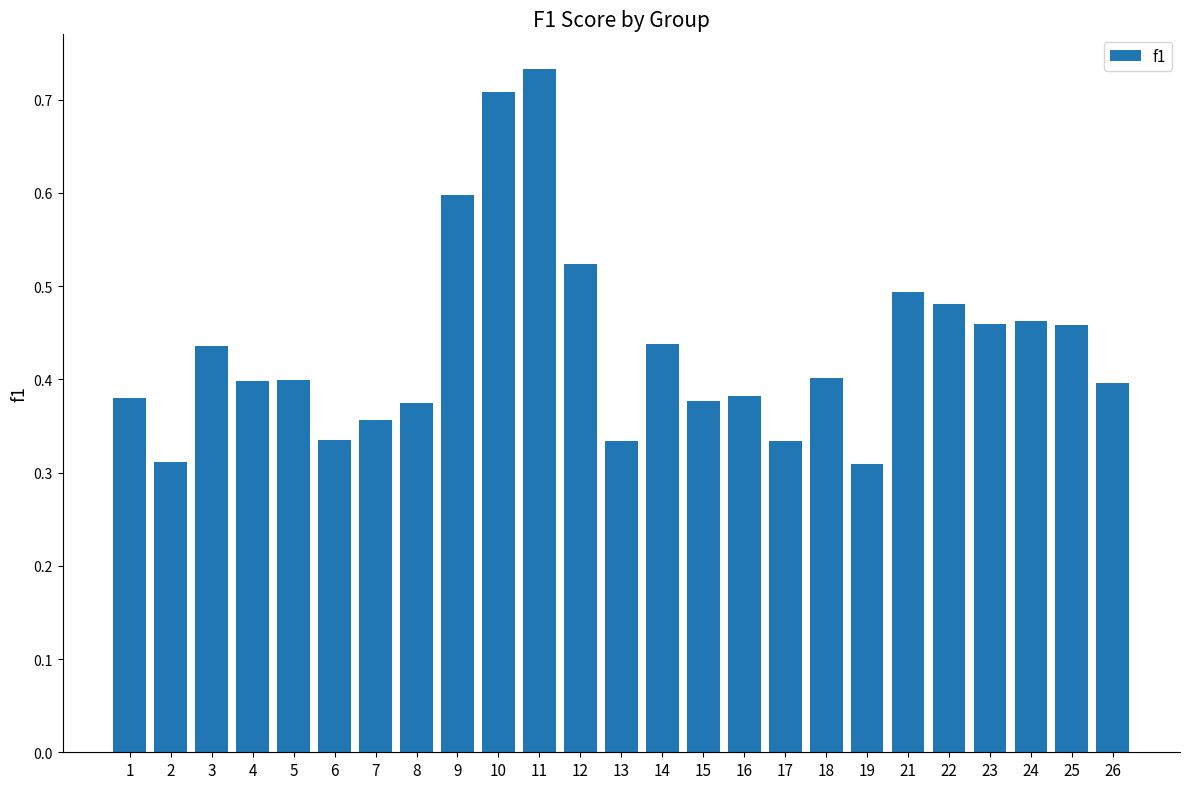

Which category has the highest value across all series?

11